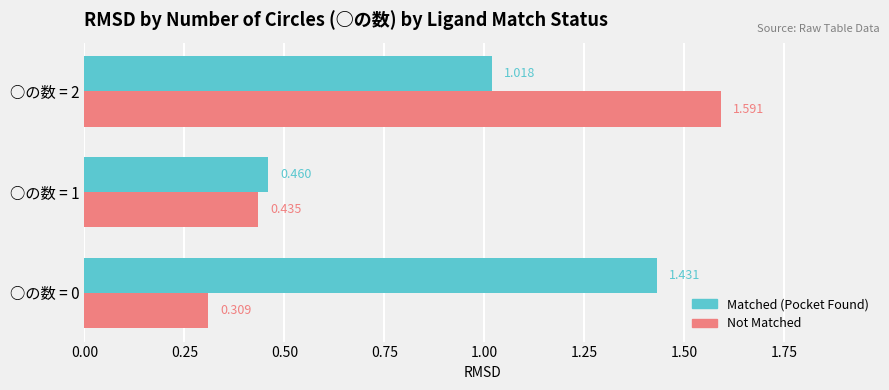

Is the value of Matched (Pocket Found) at ○の数 = 0 greater than the value of Not Matched at ○の数 = 0?

Yes